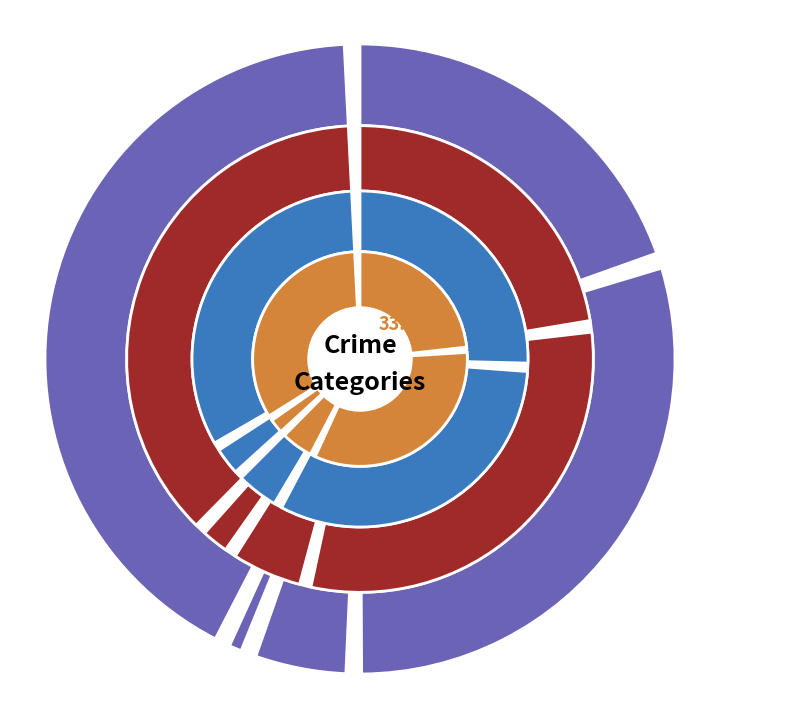

The Robbery slice represents 23% of the pie. True or false?

False